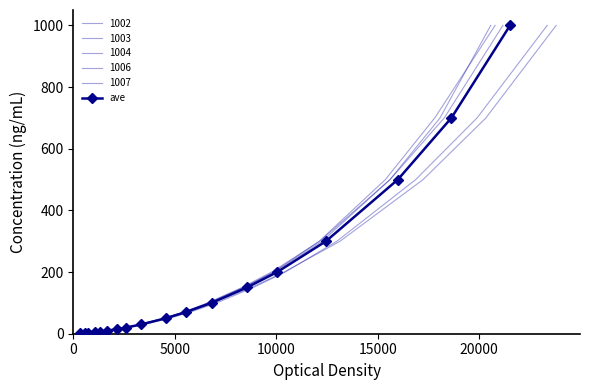

What is the maximum value for ave?

1000